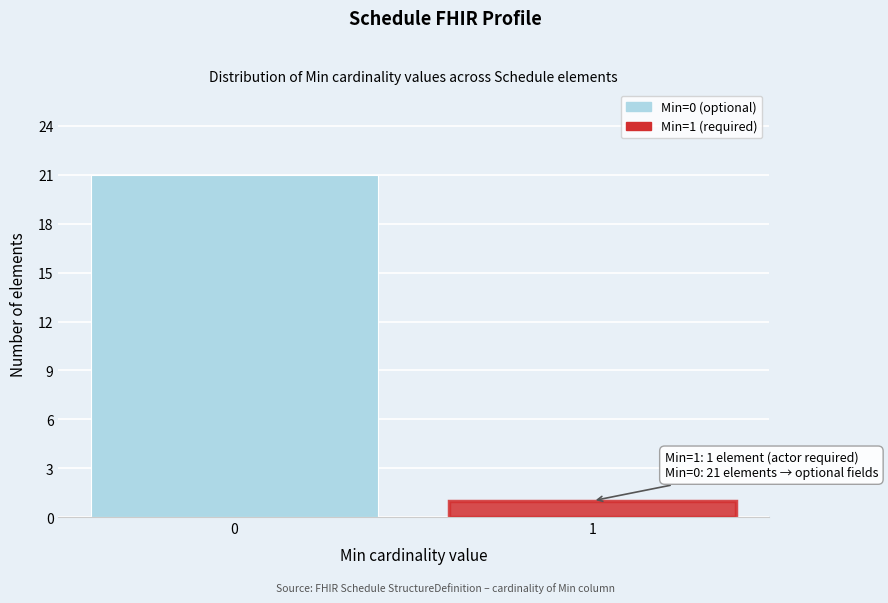

Reading left to right, extract all data points from this chart.

21	1